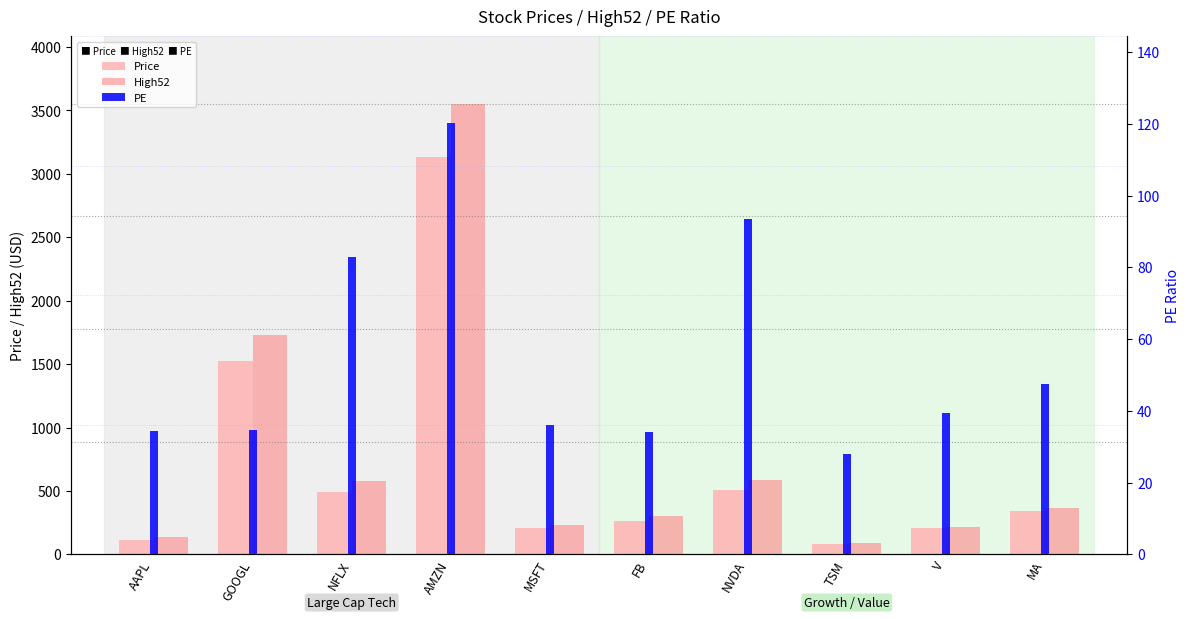

Count the number of data series in this chart.

3